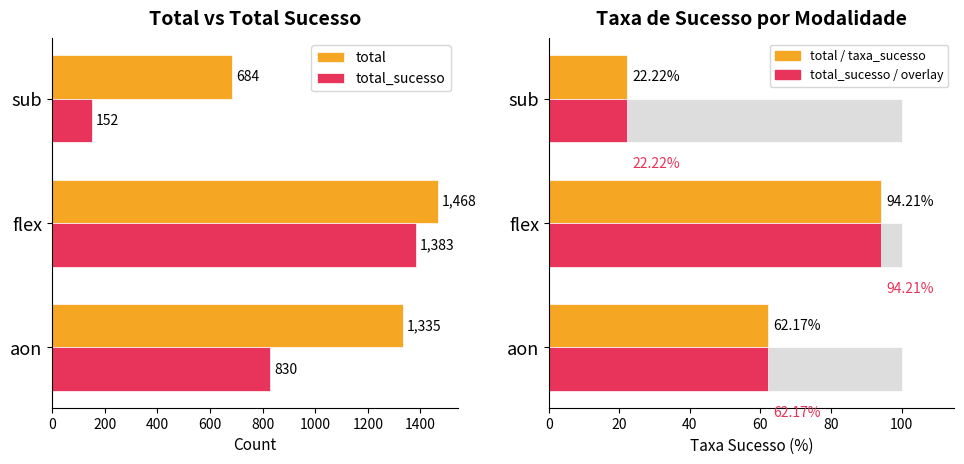

What is the highest value of the total series?

1468.0